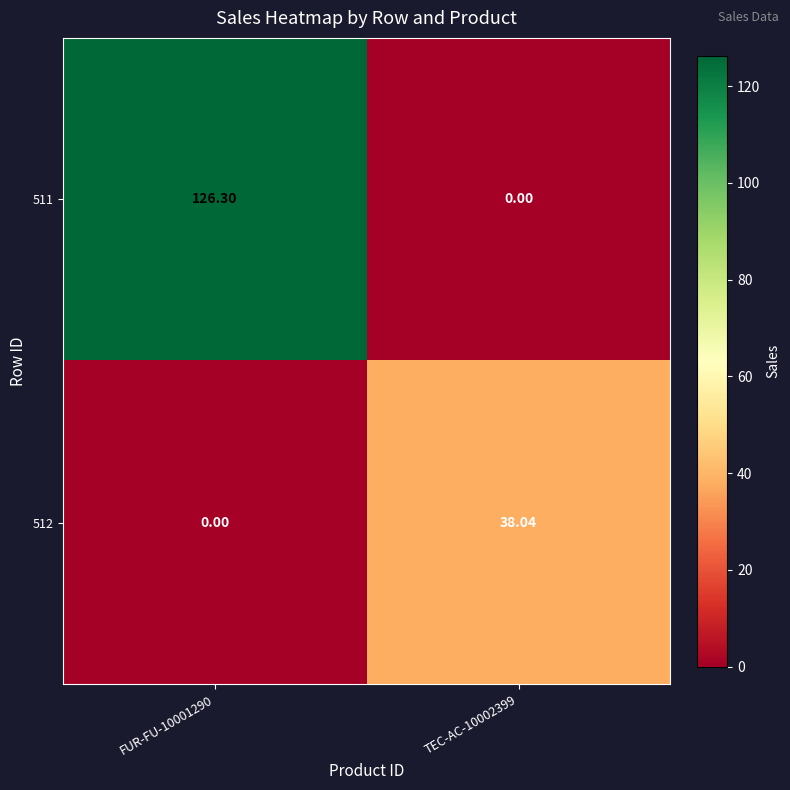

Rank the series by their average value, from highest to lowest.

511, 512